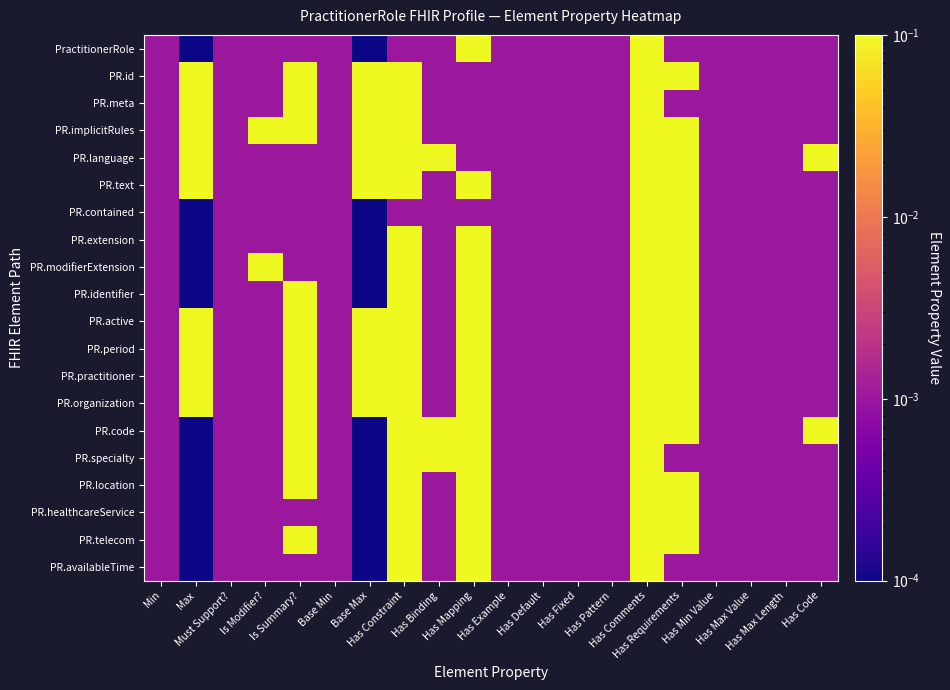

At Has Max Length, list the series in order from smallest to largest.

PractitionerRole, PR.id, PR.meta, PR.implicitRules, PR.language, PR.text, PR.contained, PR.extension, PR.modifierExtension, PR.identifier, PR.active, PR.period, PR.practitioner, PR.organization, PR.code, PR.specialty, PR.location, PR.healthcareService, PR.telecom, PR.availableTime